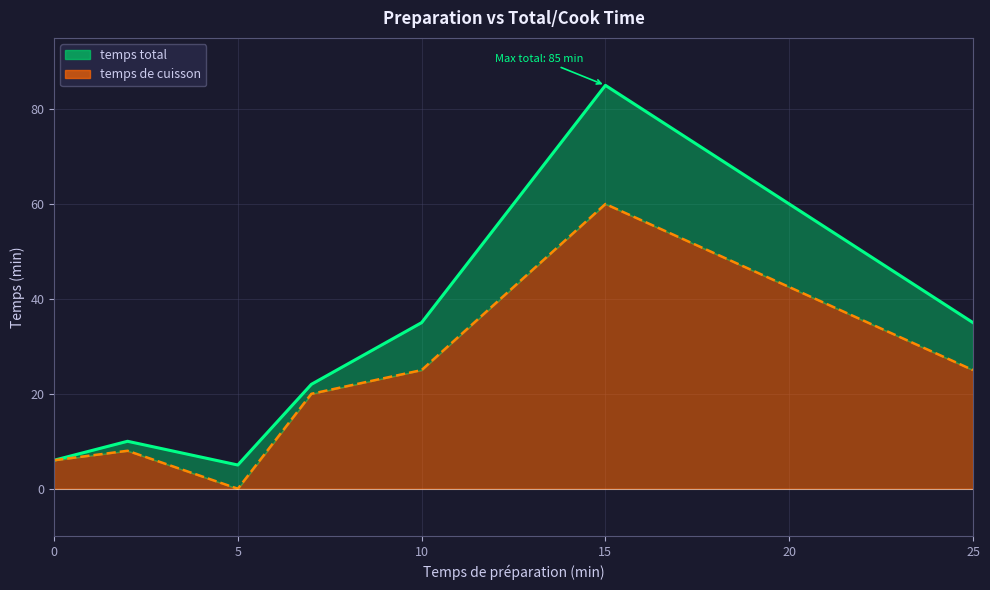

True or false: temps de cuisson has a value of 9 at 7.

False